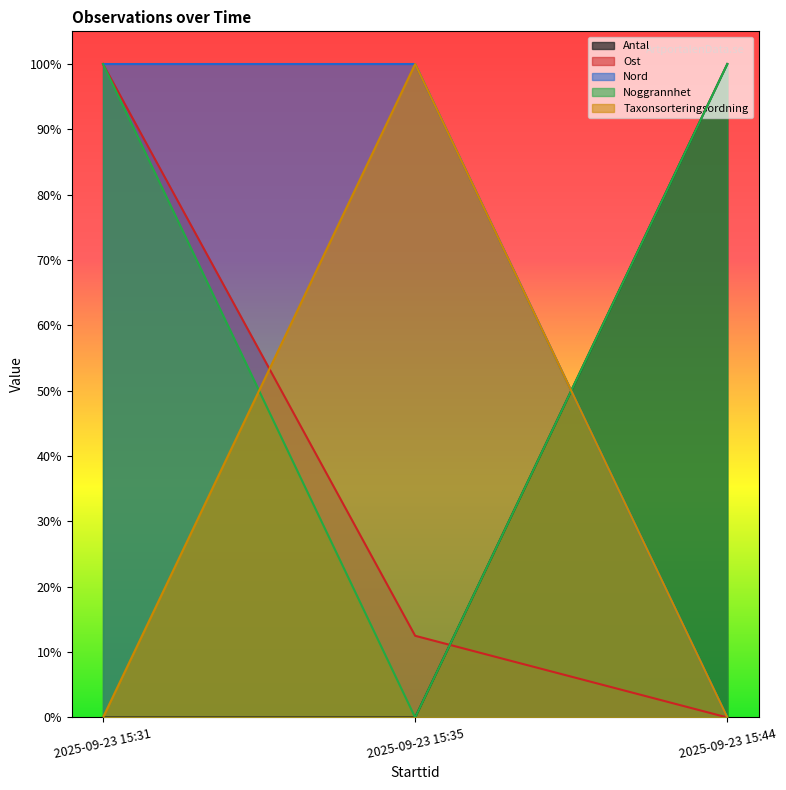

Which category has the highest value across all series?

2025-09-23 15:44